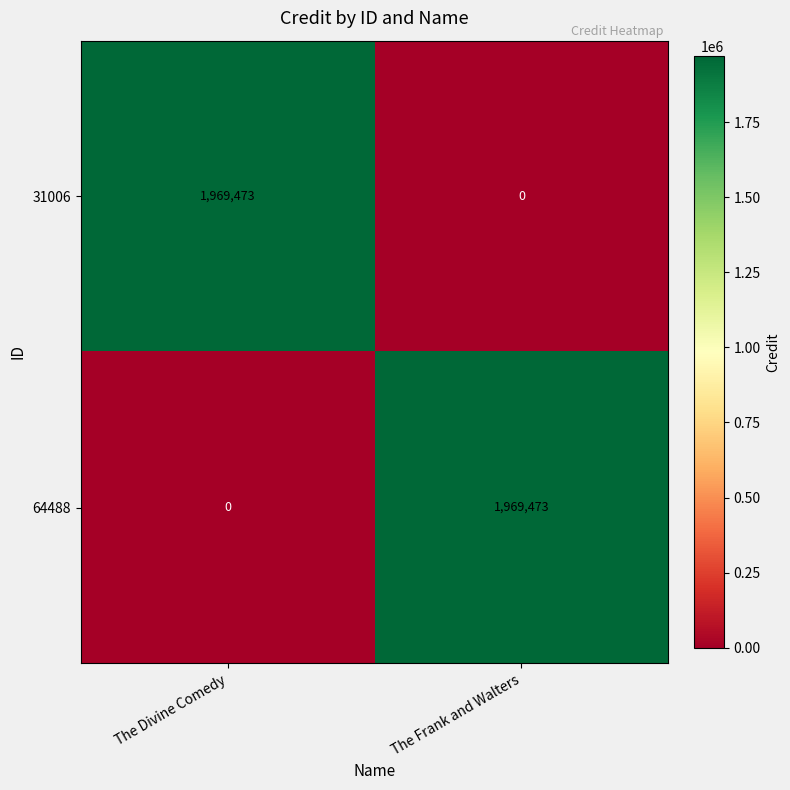

Rank the series at The Divine Comedy from highest to lowest value.

31006, 64488